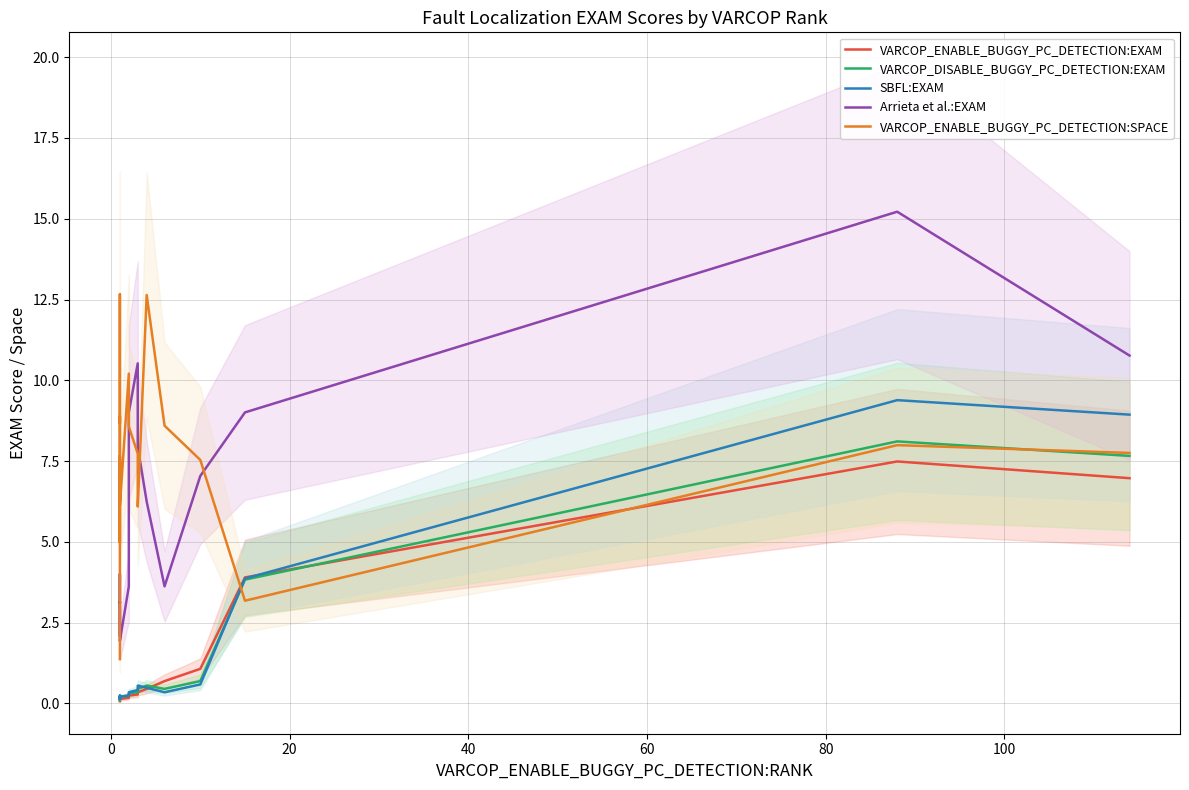

What is the difference between the maximum and minimum values in the Arrieta et al.:EXAM series?

13.3